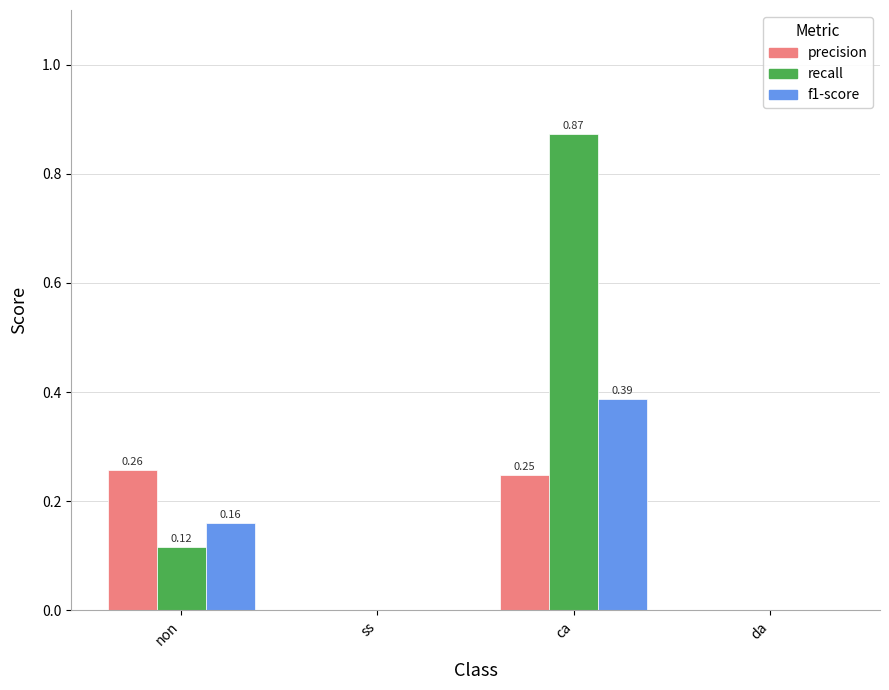

Which series has the largest total across all categories?

recall